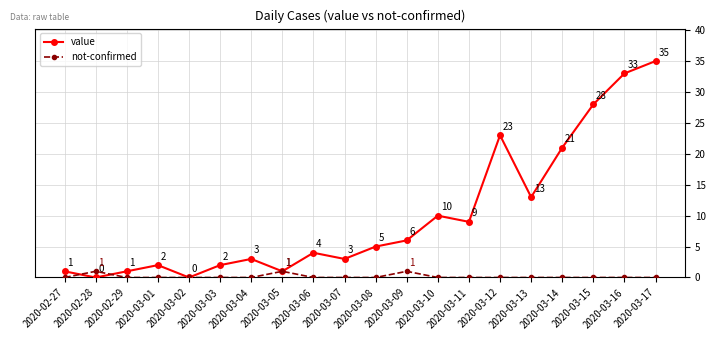

Which series changed the most between 2020-02-27 and 2020-03-06?

value